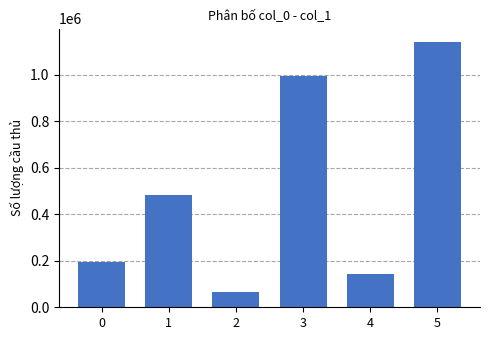

Read the value at 1, to the nearest 10.

481360